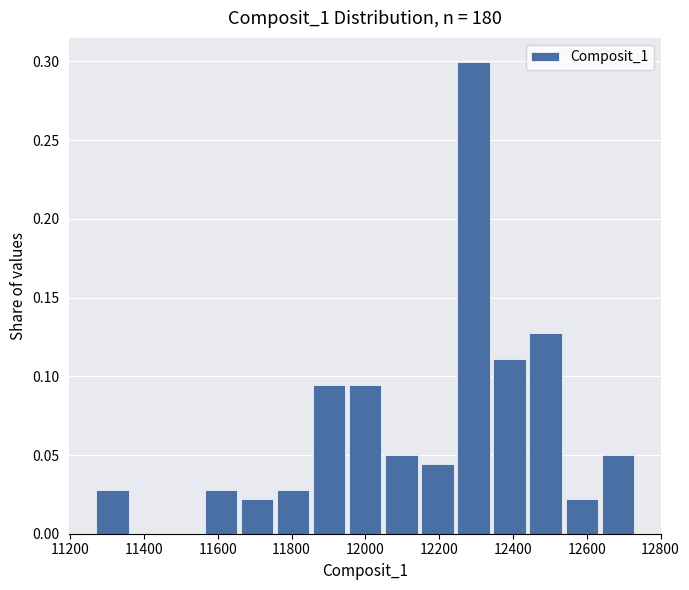

How tall is the bar that spans 11760 to 11860 on the x-axis? Neither the bar edges nor the heights are printed on the chart, so give them approximately, as read against the axes.

0.030